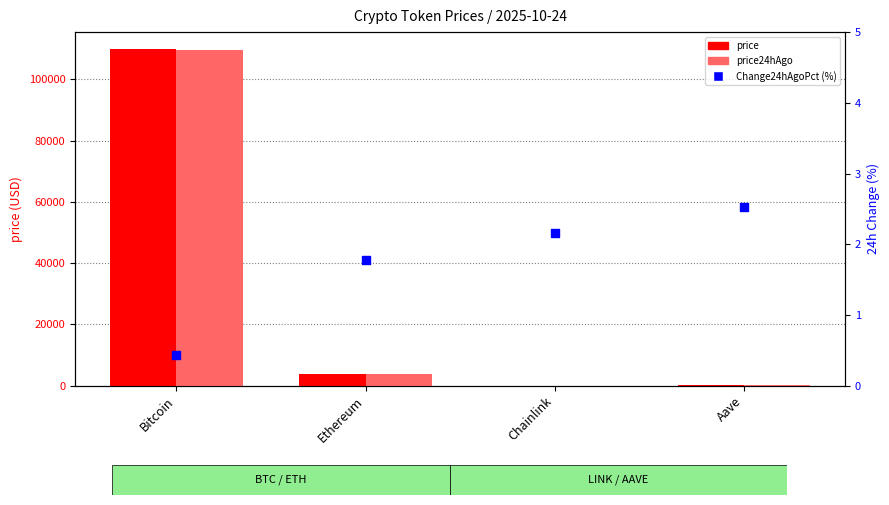

At which category is the sum across all series the highest?

Bitcoin